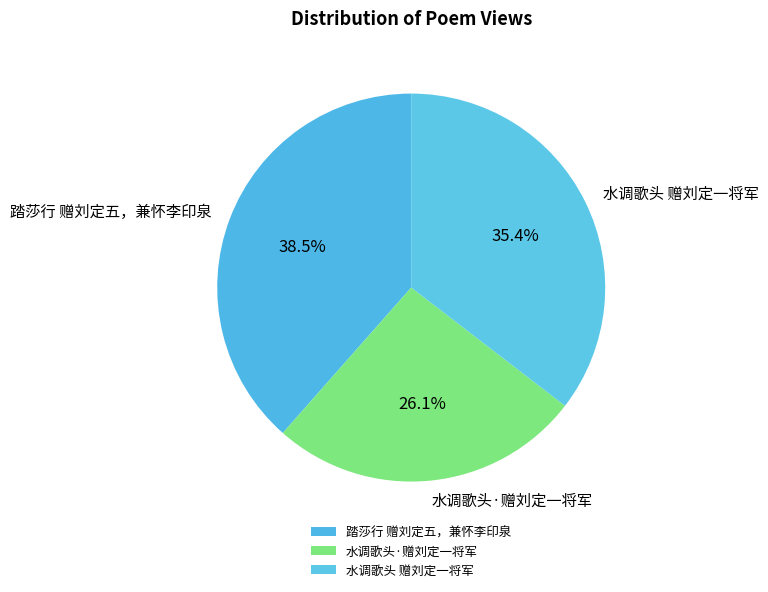

What is the ratio of the value at 水调歌头·赠刘定一将军 to the value at 水调歌头 赠刘定一将军?

0.7